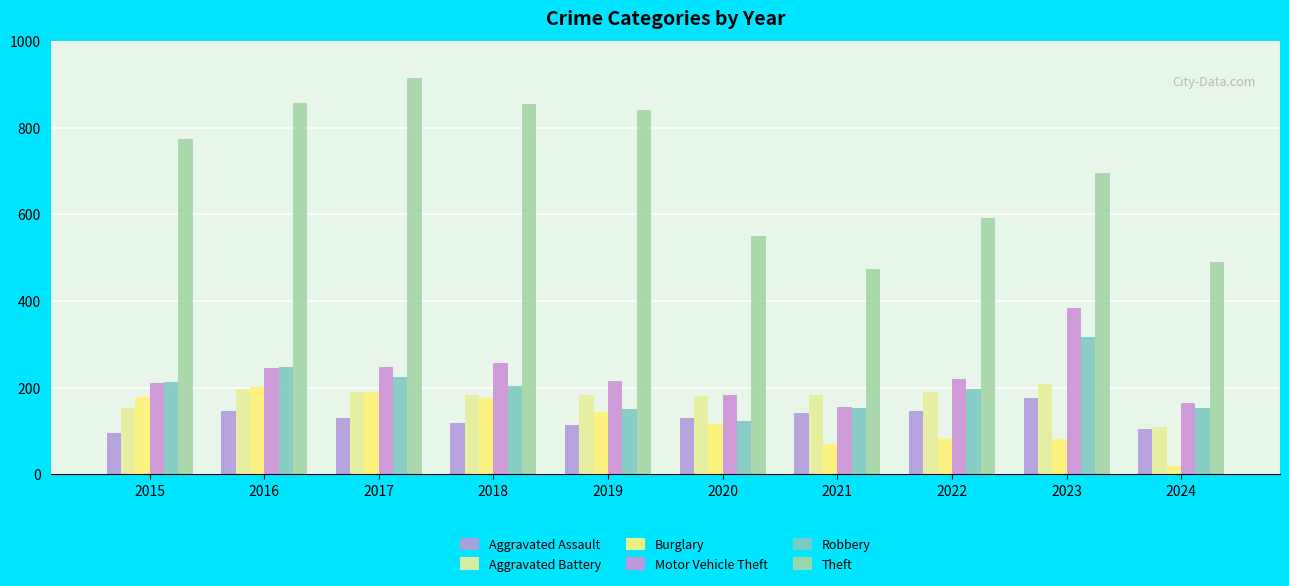

Reading left to right, list all the values displayed in this chart.

Aggravated Assault: 95	146	131	119	113	131	142	146	177	105
Aggravated Battery: 154	196	191	183	182	180	182	190	209	109
Burglary: 178	201	189	176	143	115	71	82	81	19
Motor Vehicle Theft: 211	245	247	256	216	184	156	219	385	164
Robbery: 212	247	224	204	150	124	153	198	317	152
Theft: 774	858	916	856	841	550	474	592	695	489